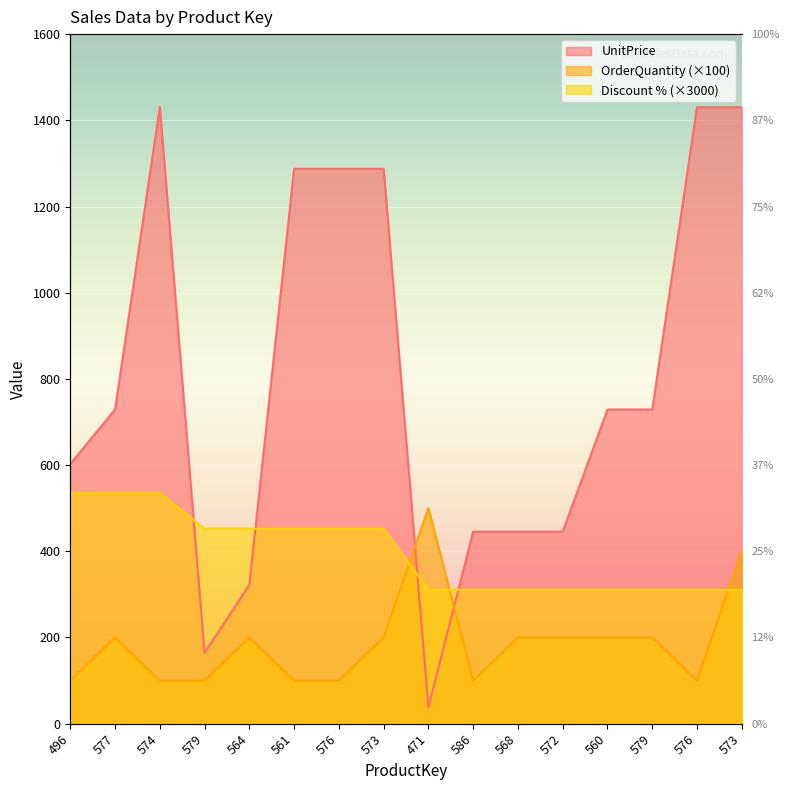

Is the value of Discount at 586 greater than the value of UnitPrice at 579?

Yes